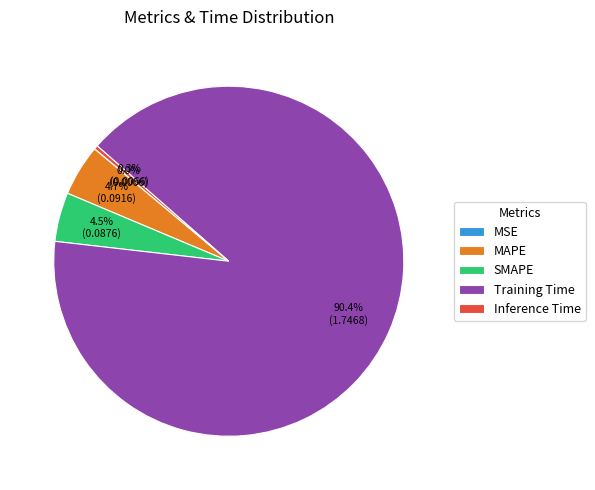

What portion of the pie excludes SMAPE?

95.5%